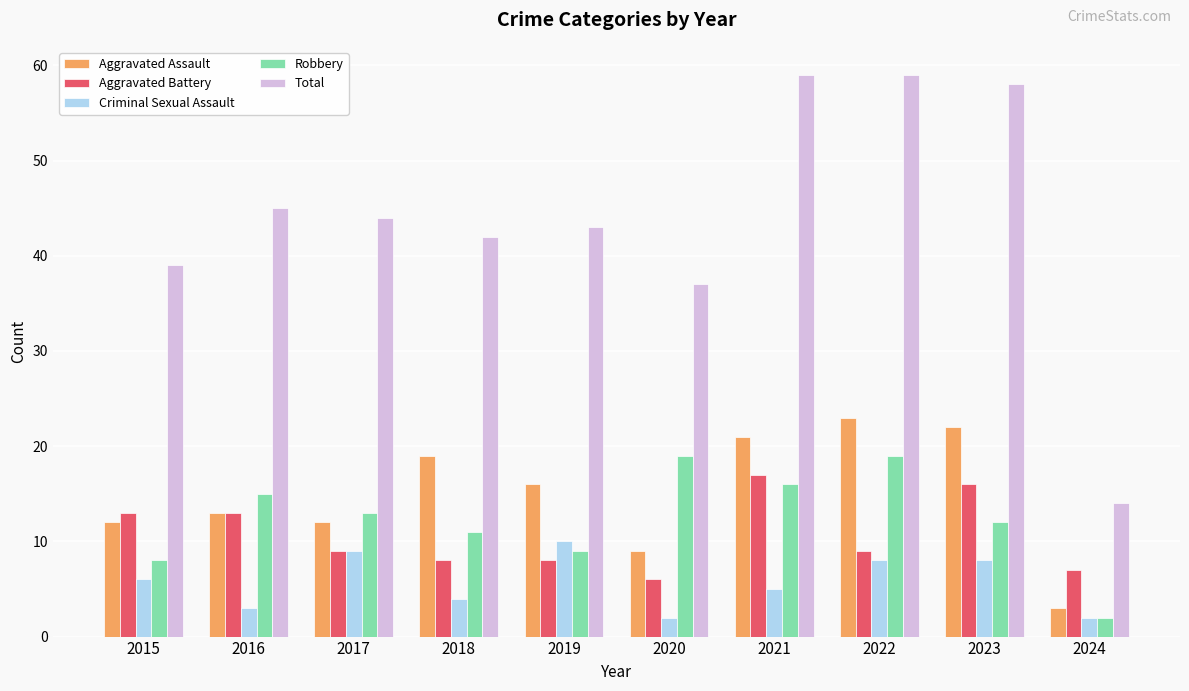

True or false: Aggravated Battery has a value of 13 at 2016.

True